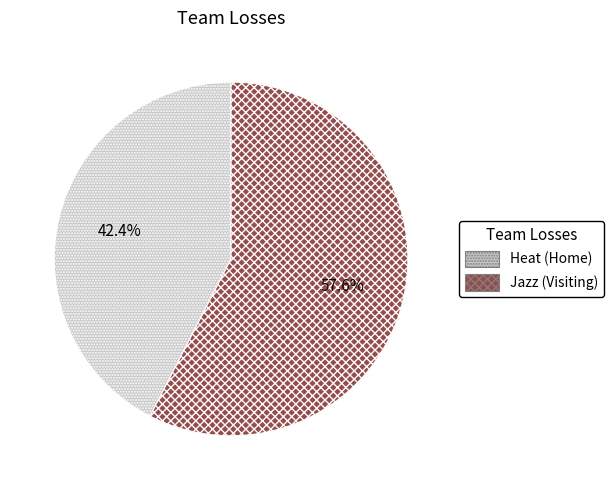

How many segments does this pie chart have?

2